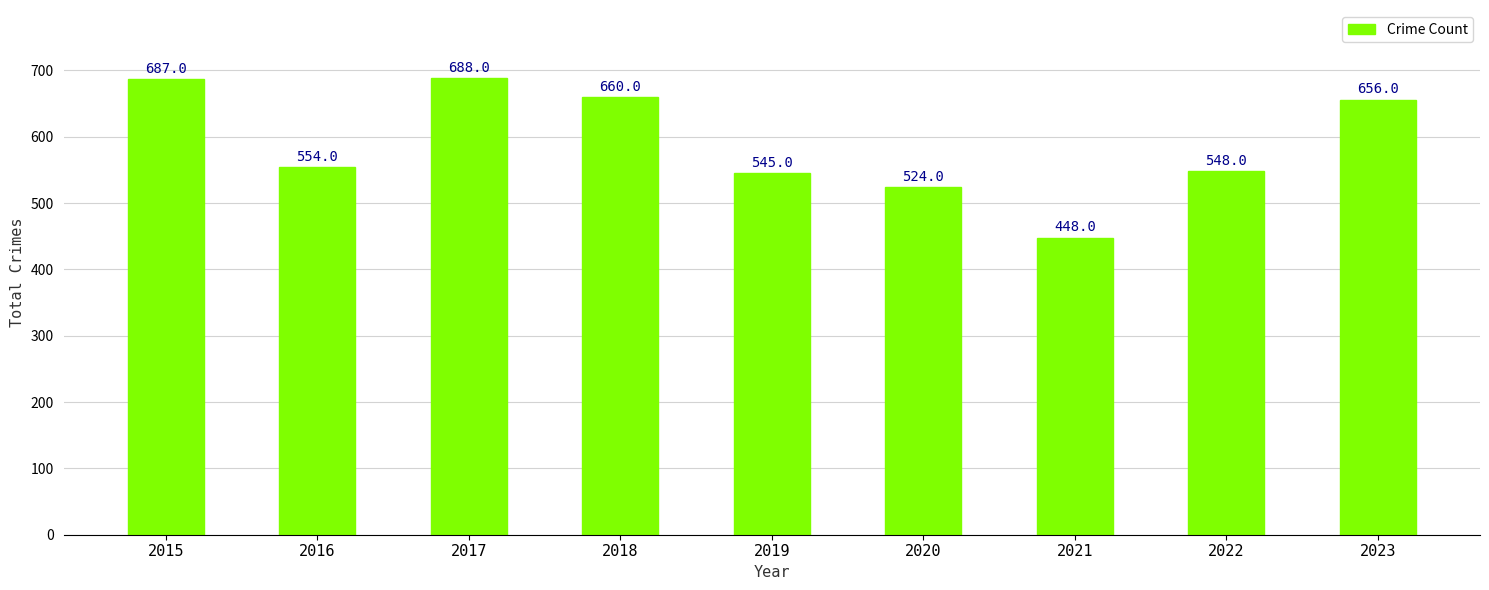

How many bars are there in total?

9